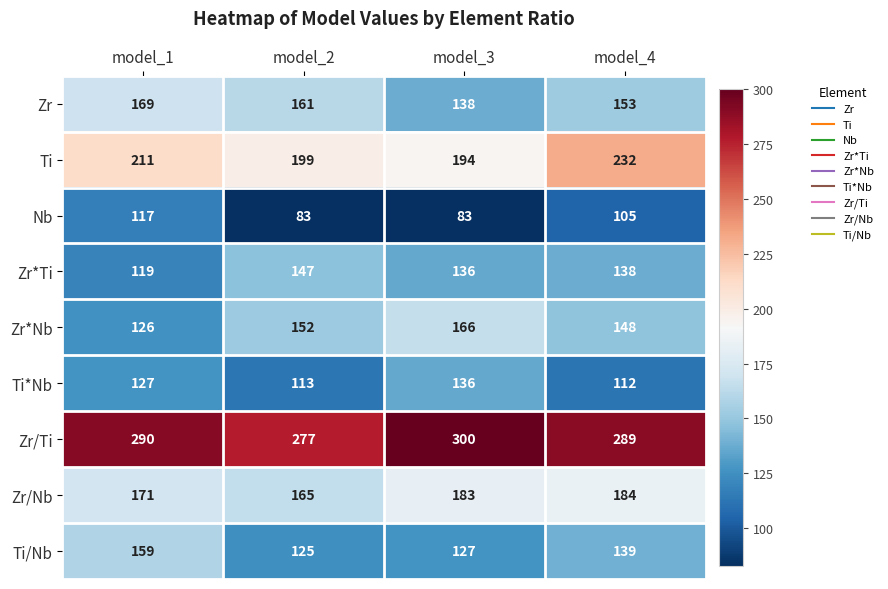

Is it true that Zr*Nb equals 56 at model_2?

False